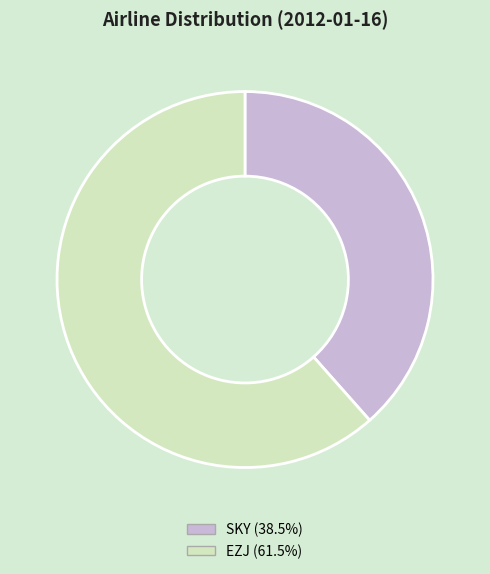

Which slice is the smallest?

SKY